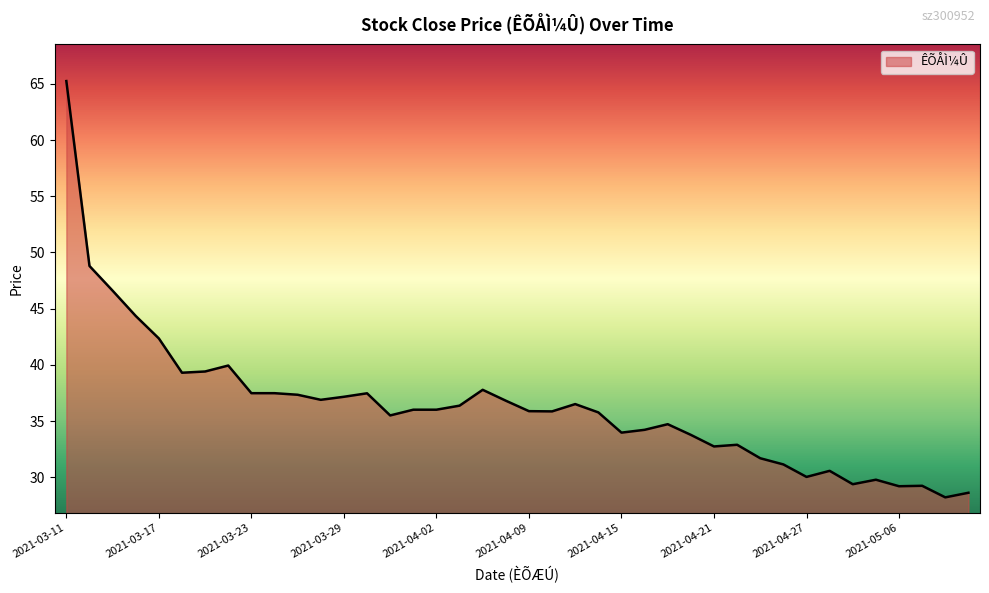

What is the minimum value shown in the chart?

28.2